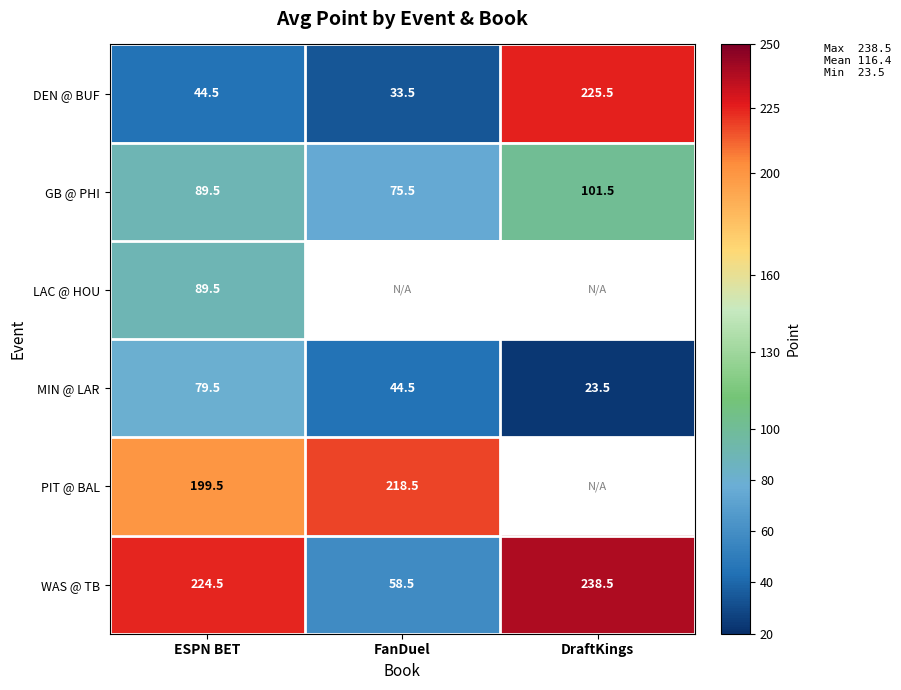

What is the minimum value shown in the chart?

23.5